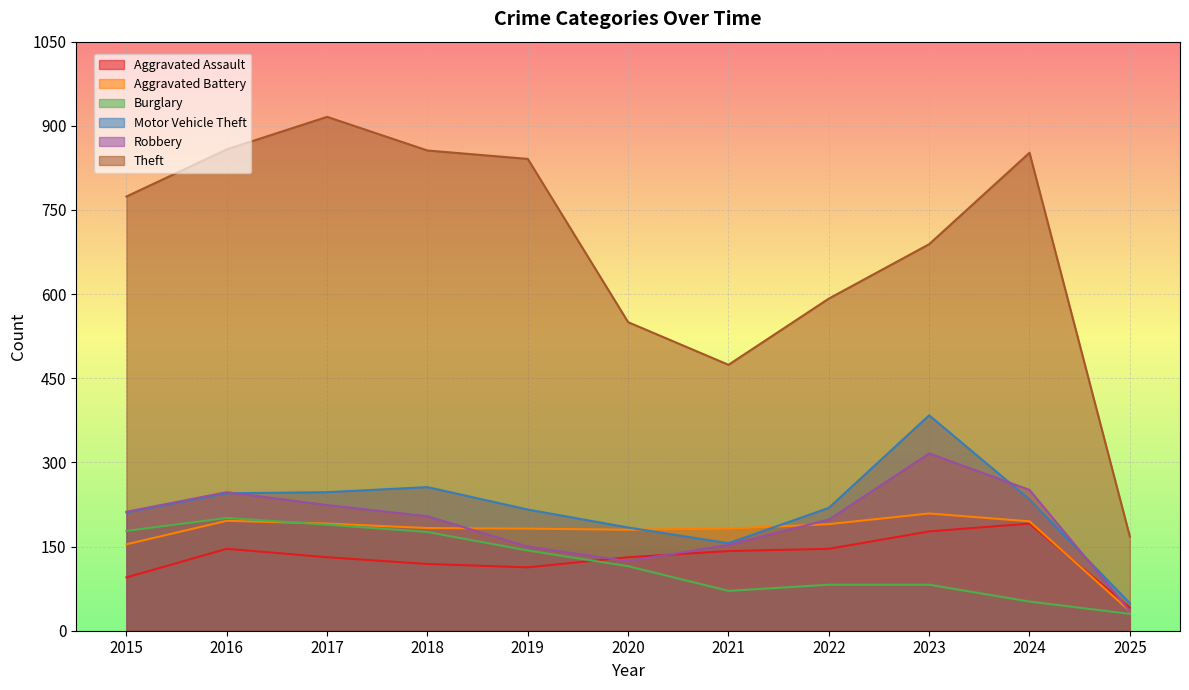

Which series has the largest total across all categories?

Theft